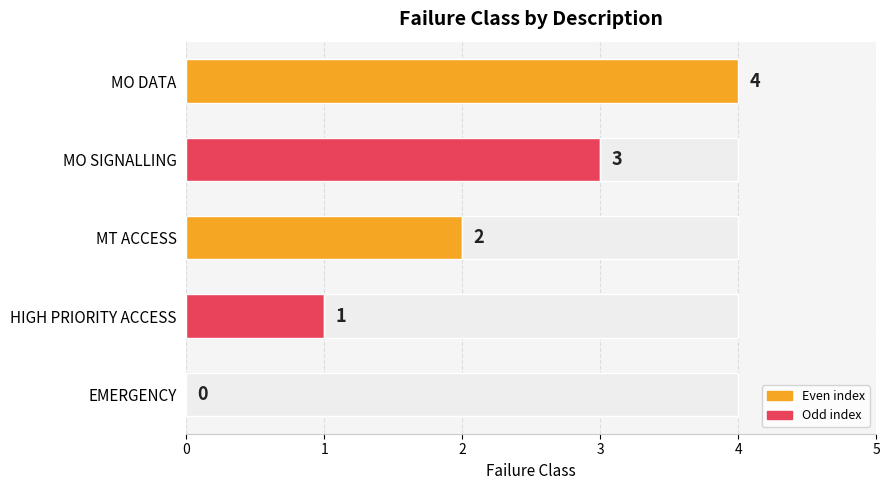

Approximately how many times larger is the value at MO DATA compared to MO SIGNALLING?

1.3